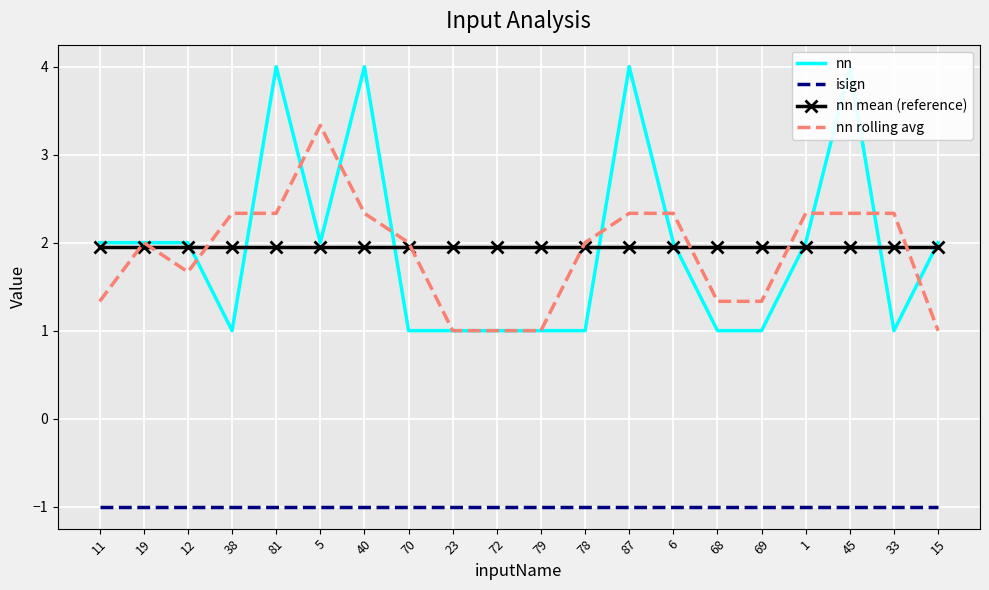

What are all the series names shown in the legend?

nn, isign, nn mean (reference), nn rolling avg